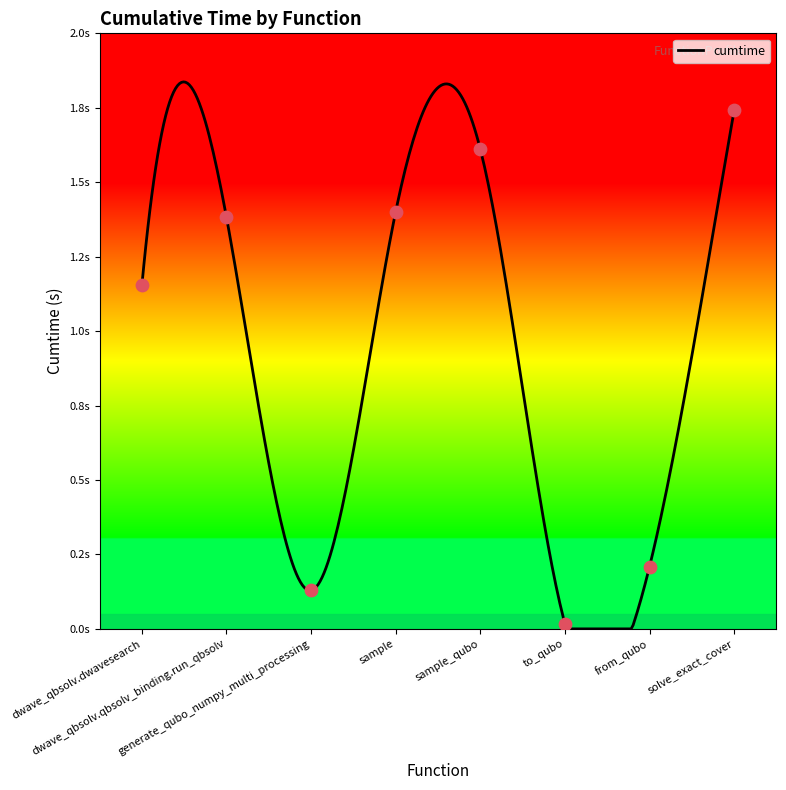

What is the change in value from dwave_qbsolv.qbsolv_binding.run_qbsolv to from_qubo?

-1.2